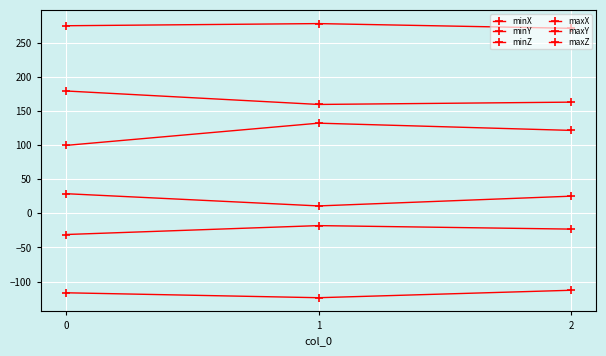

How many lines are shown in the chart?

6